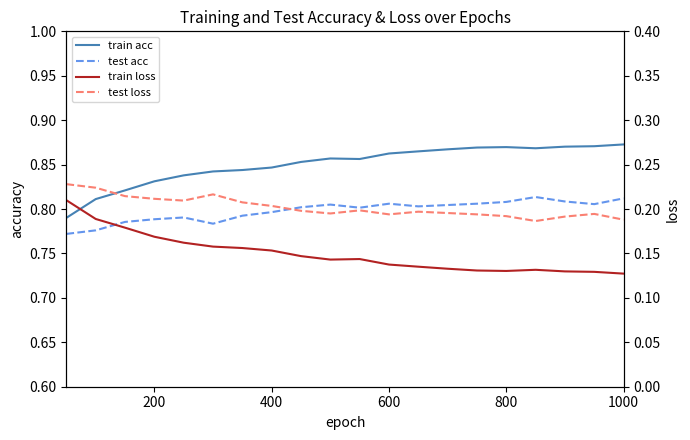

At which category is the sum across all series the highest?

400